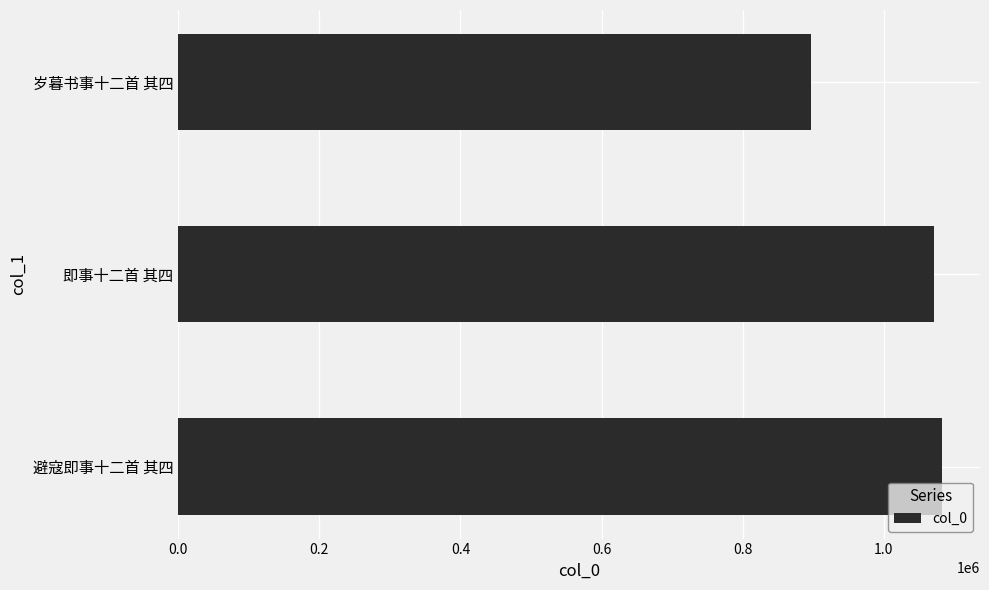

The value at 即事十二首 其四 is 1071057. True or false?

True